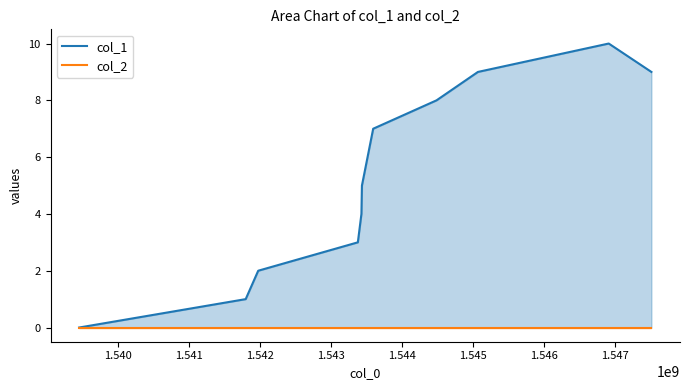

What are all the series names shown in the legend?

col_1, col_2